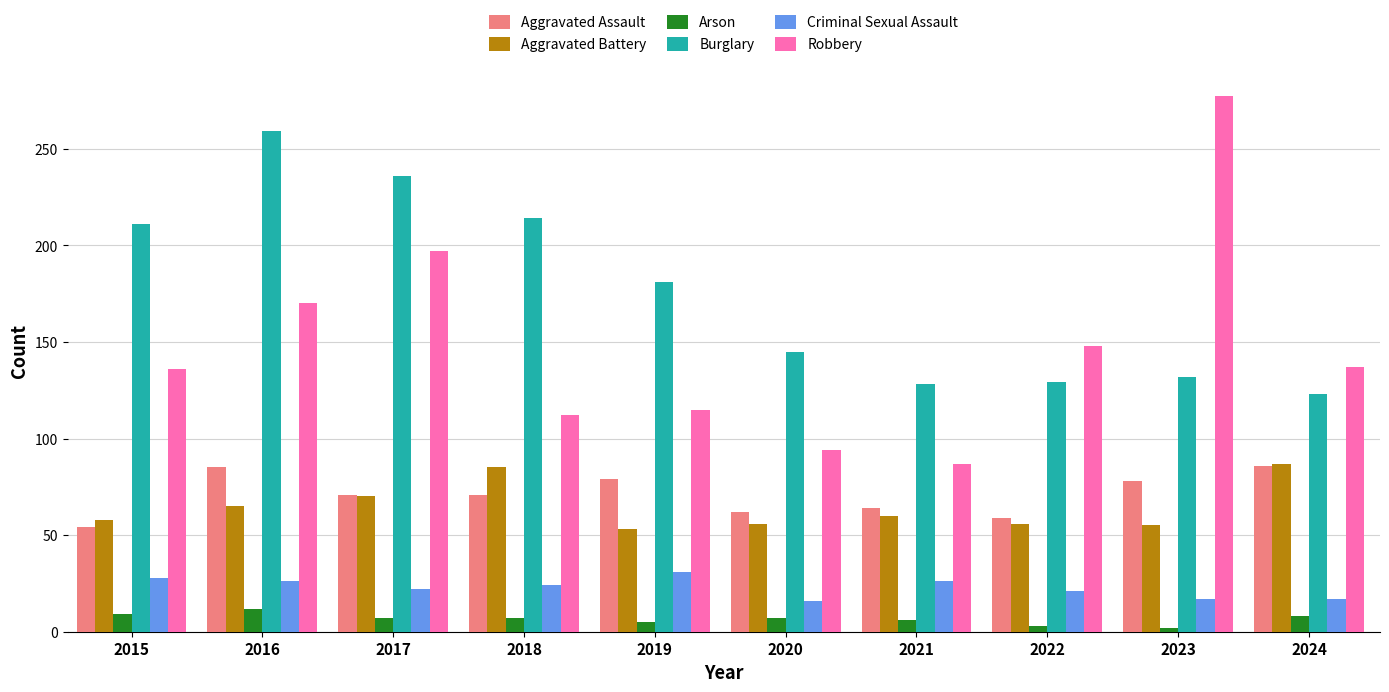

How many bars are there in each group?

6